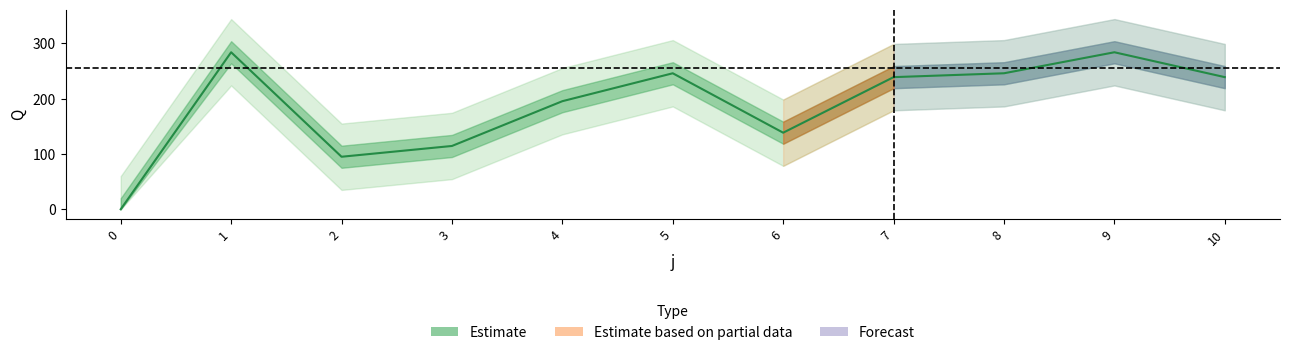

The value at 9 is 185.4. True or false?

False